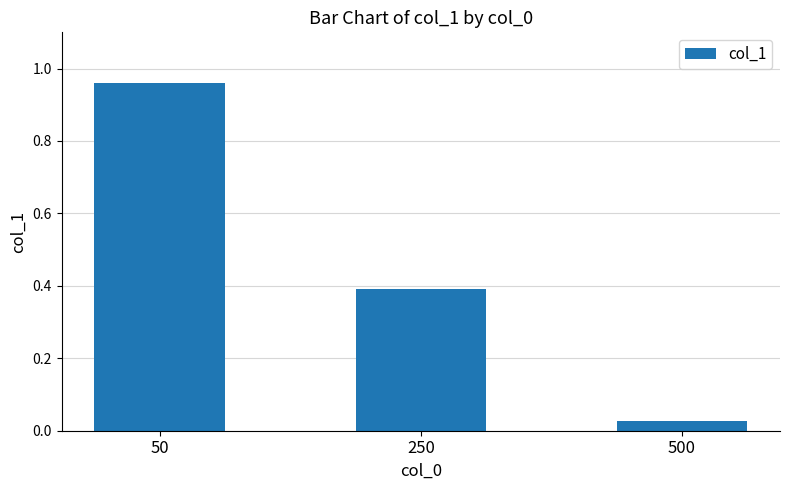

What is the sum of all values?

1.4